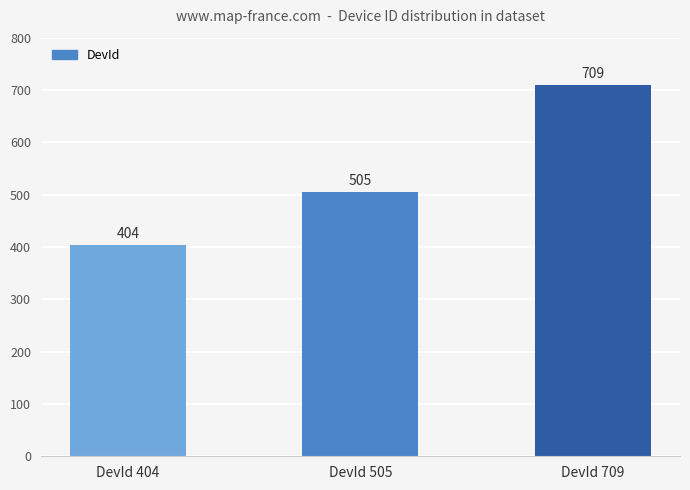

Which category has the highest value across all series?

DevId 709